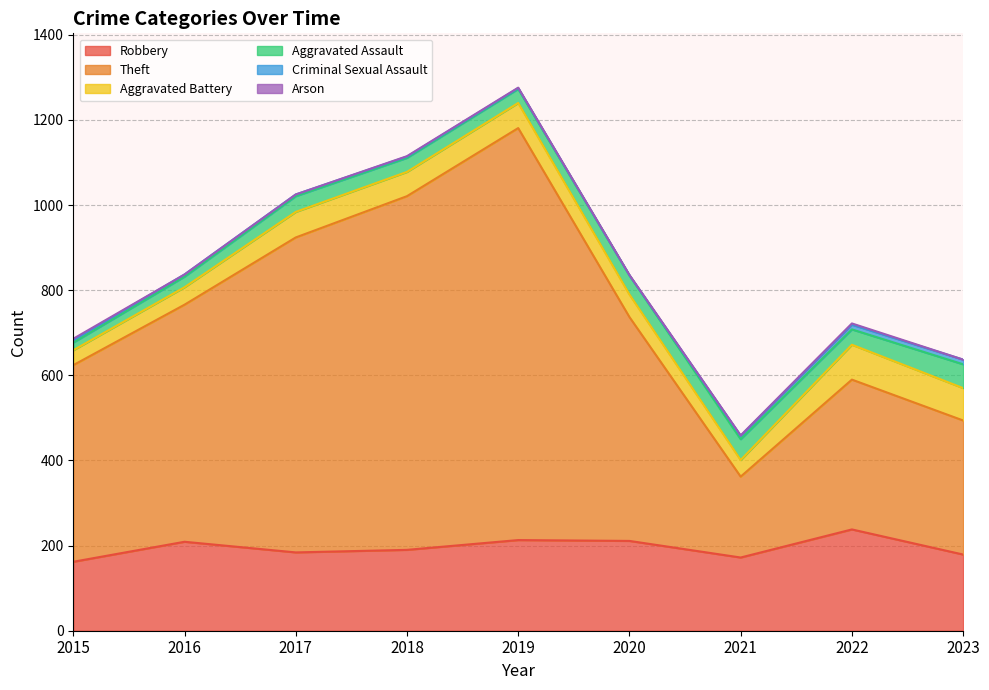

True or false: Aggravated Battery has more than 1 interior local peaks.

True